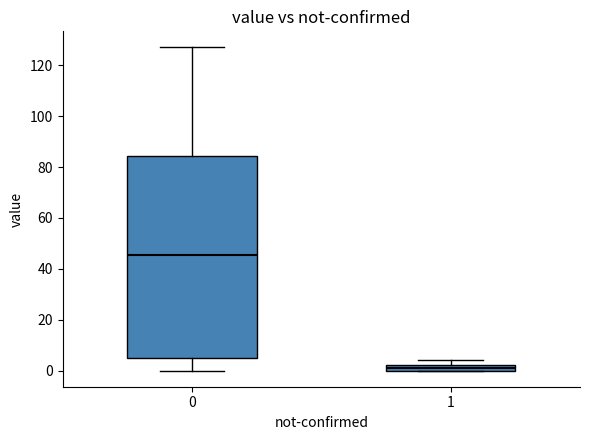

Which box's median line is the highest?

0